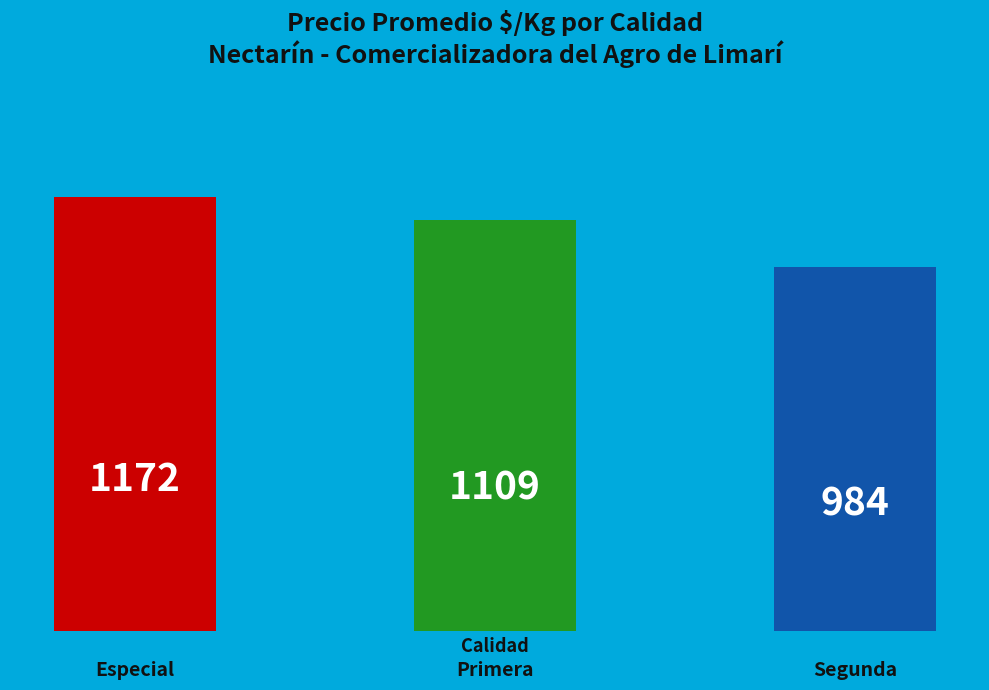

What is the smallest value displayed?

984